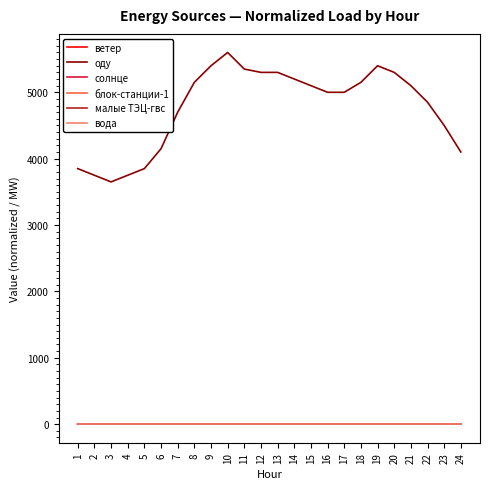

What is the maximum value shown in the chart?

5600.0